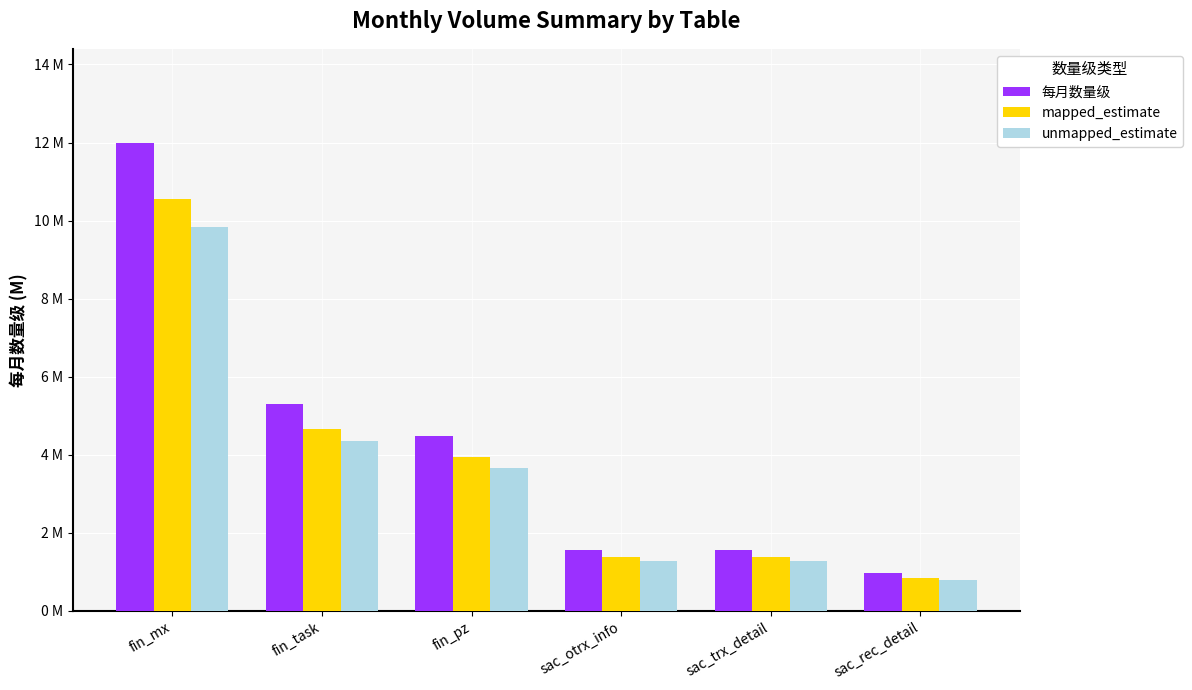

What is the difference between the second highest and minimum values in the unmapped_estimate series?

3554011.2